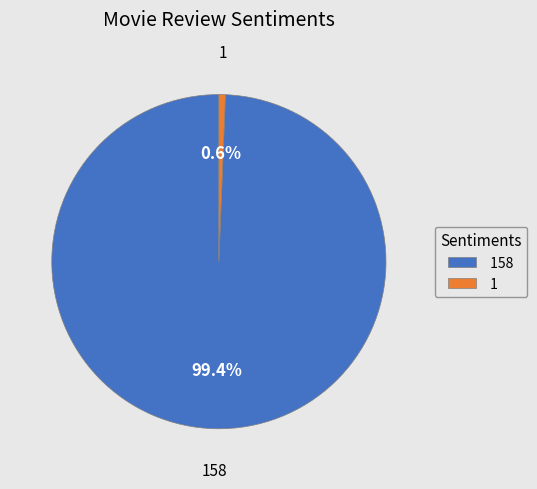

What is the smallest slice in the pie chart?

1